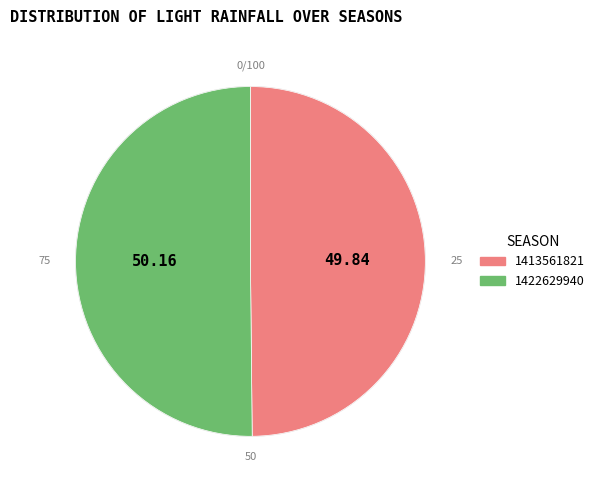

What is the ratio of the value at 1413561821 to the value at 1422629940?

1.0